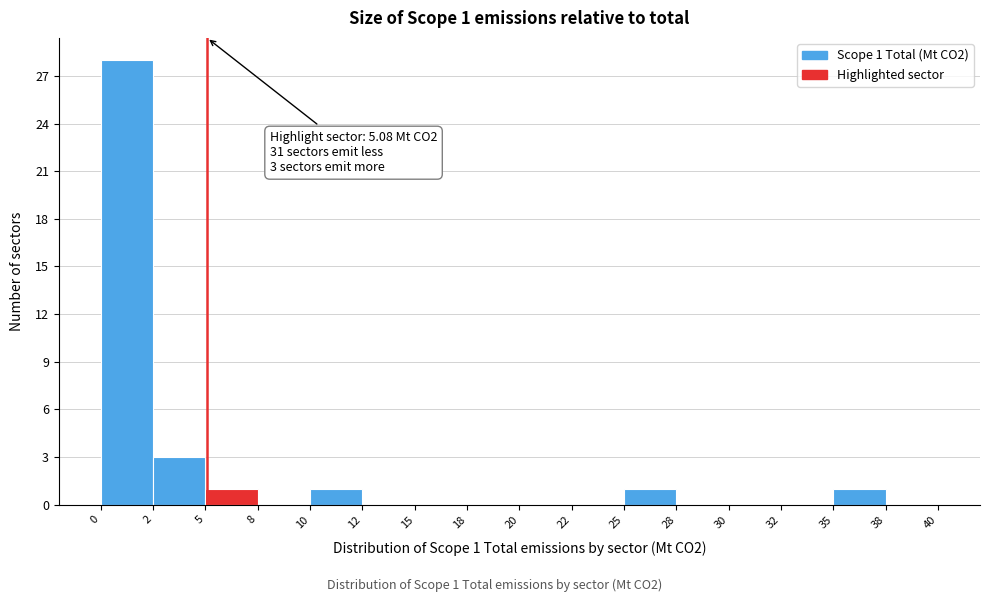

Reading left to right, list all the values displayed in this chart.

0=28	2=3	5=1	8=0	10=1	12=0	15=0	18=0	20=0	22=0	25=1	28=0	30=0	32=0	35=1	38=0